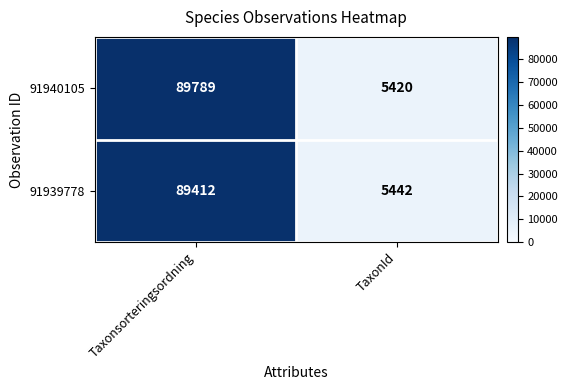

Rank the series by their average value, from lowest to highest.

91939778, 91940105